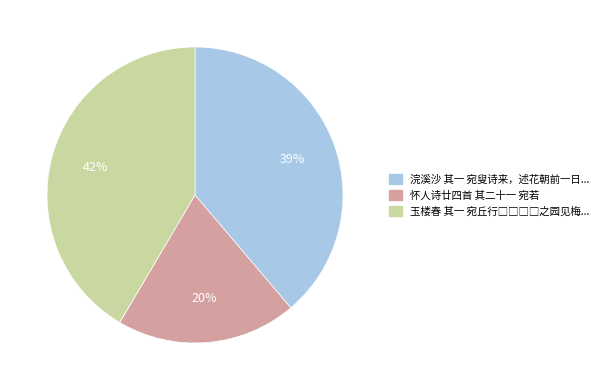

The 怀人诗廿四首 其二十一 宛若 slice represents 10% of the pie. True or false?

False